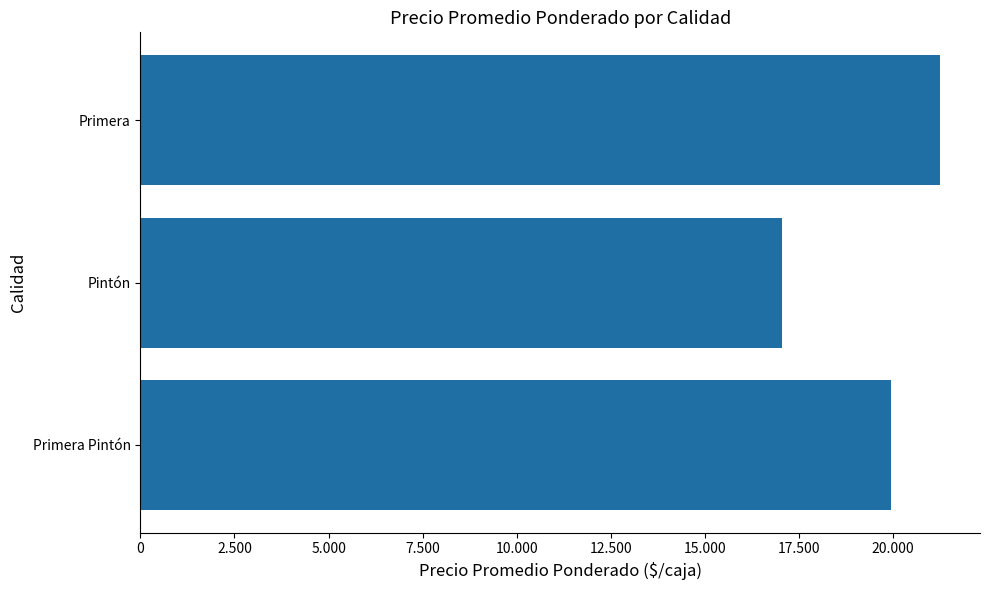

Are the bars horizontal?

Yes